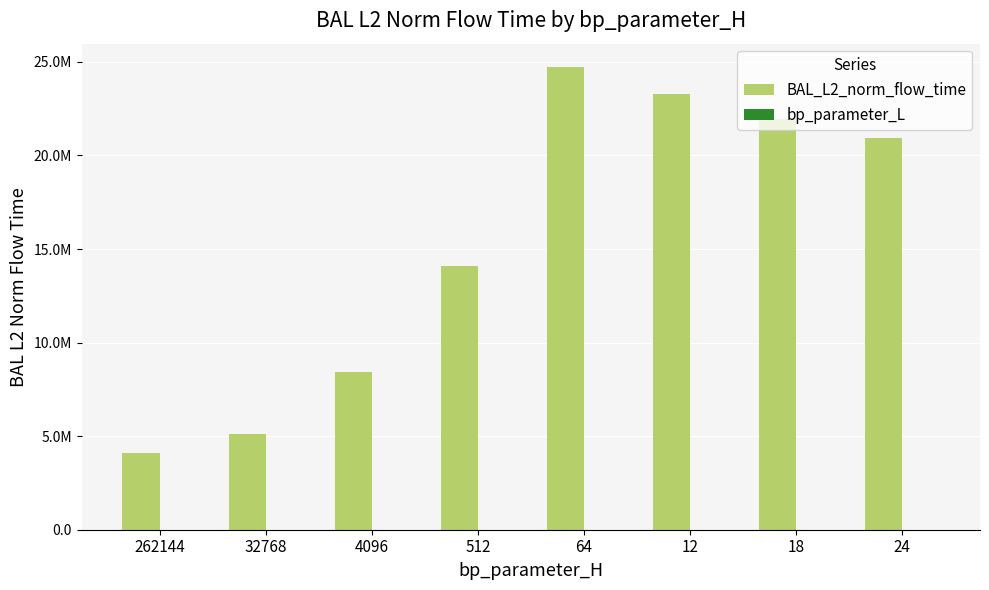

The BAL_L2_norm_flow_time series shows 14072011.2 at 512. True or false?

True